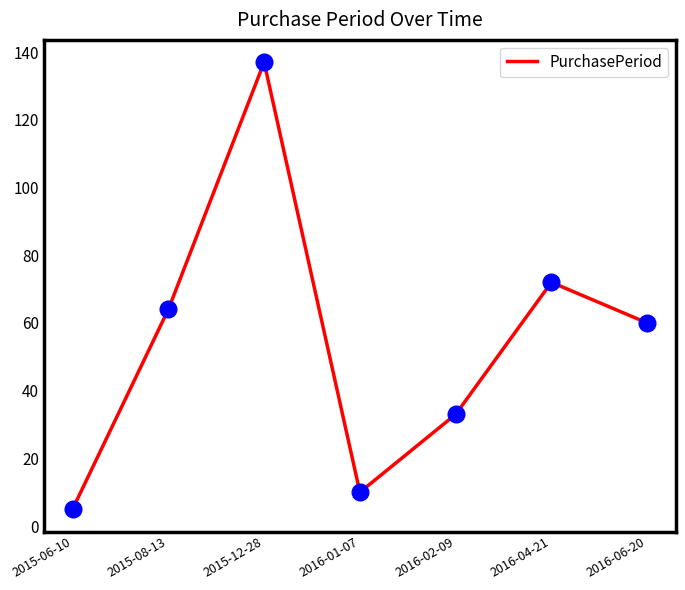

Which has a higher value, 2016-02-09 or 2015-12-28?

2015-12-28